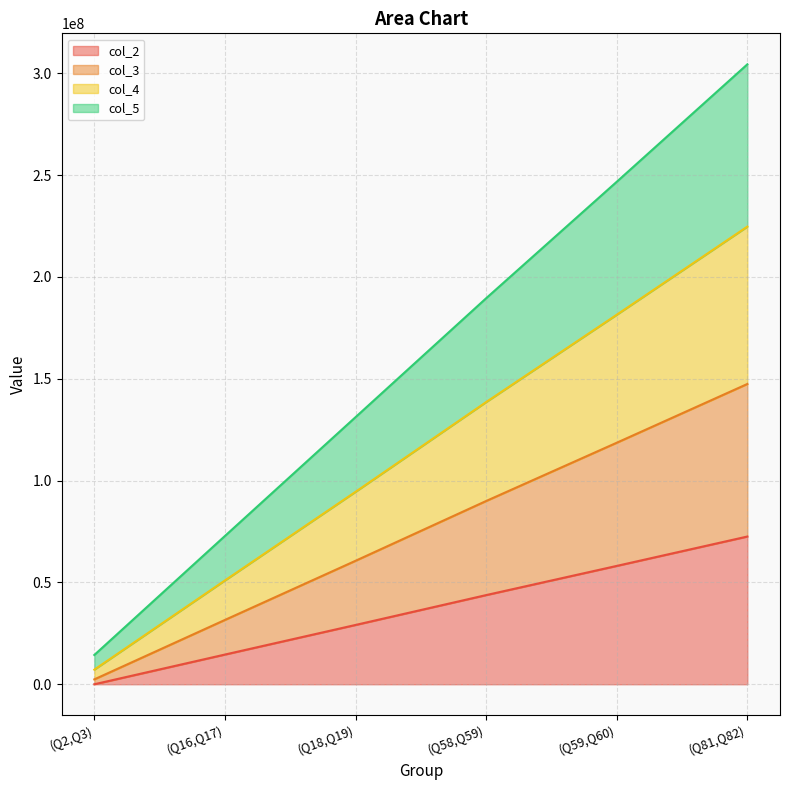

True or false: col_5 and col_3 cross at least once.

False